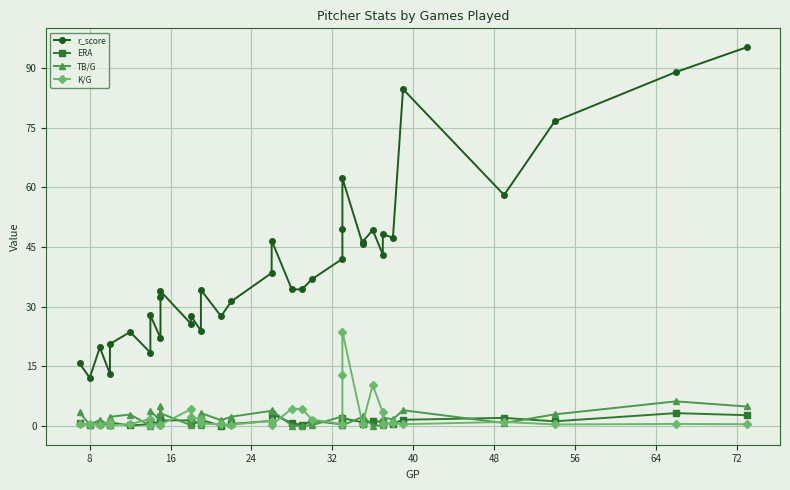

True or false: r_score and K/G intersect in this chart.

False